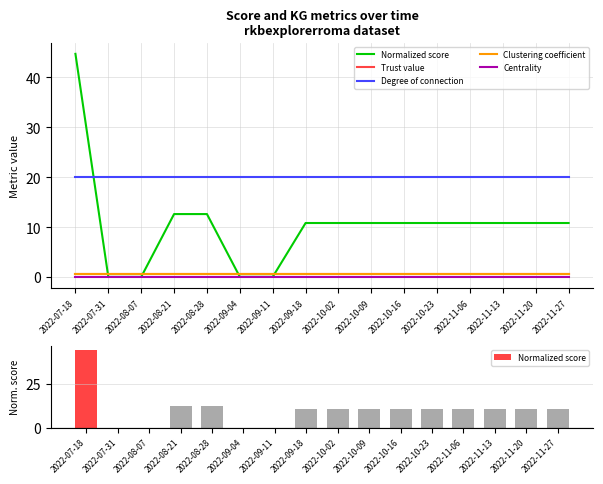

At how many categories does at least one series exceed 1?

16